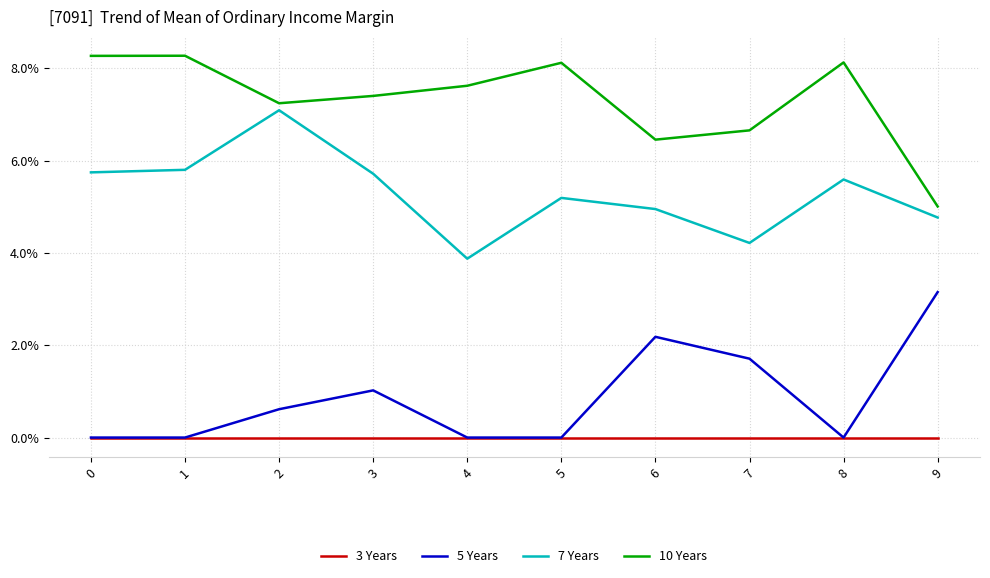

Which series has the largest total across all categories?

10 Years